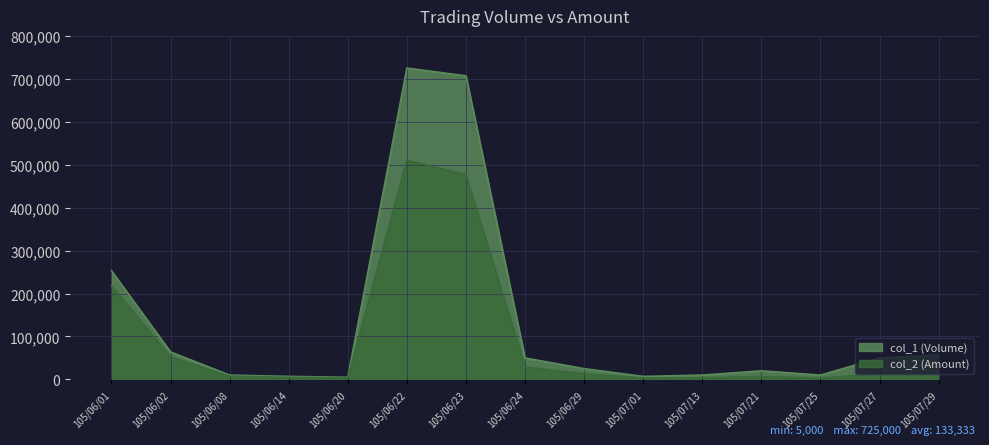

In col_1 (Volume), how many points are higher than both neighbors (excluding endpoints)?

2